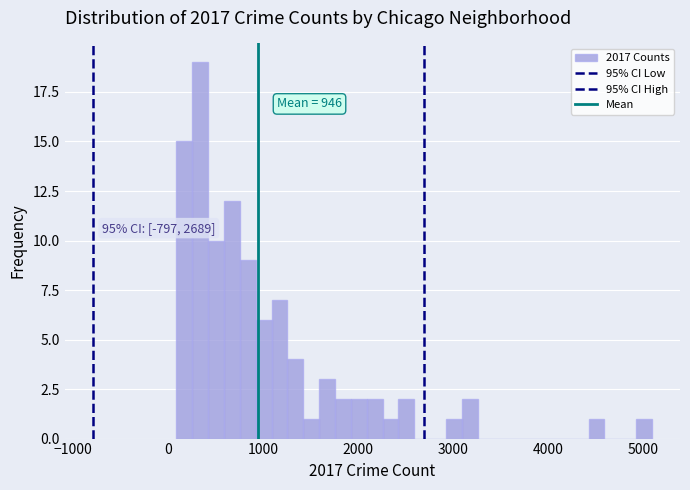

Read against the x-axis, roughly where is the centre of the tallest bar?

300